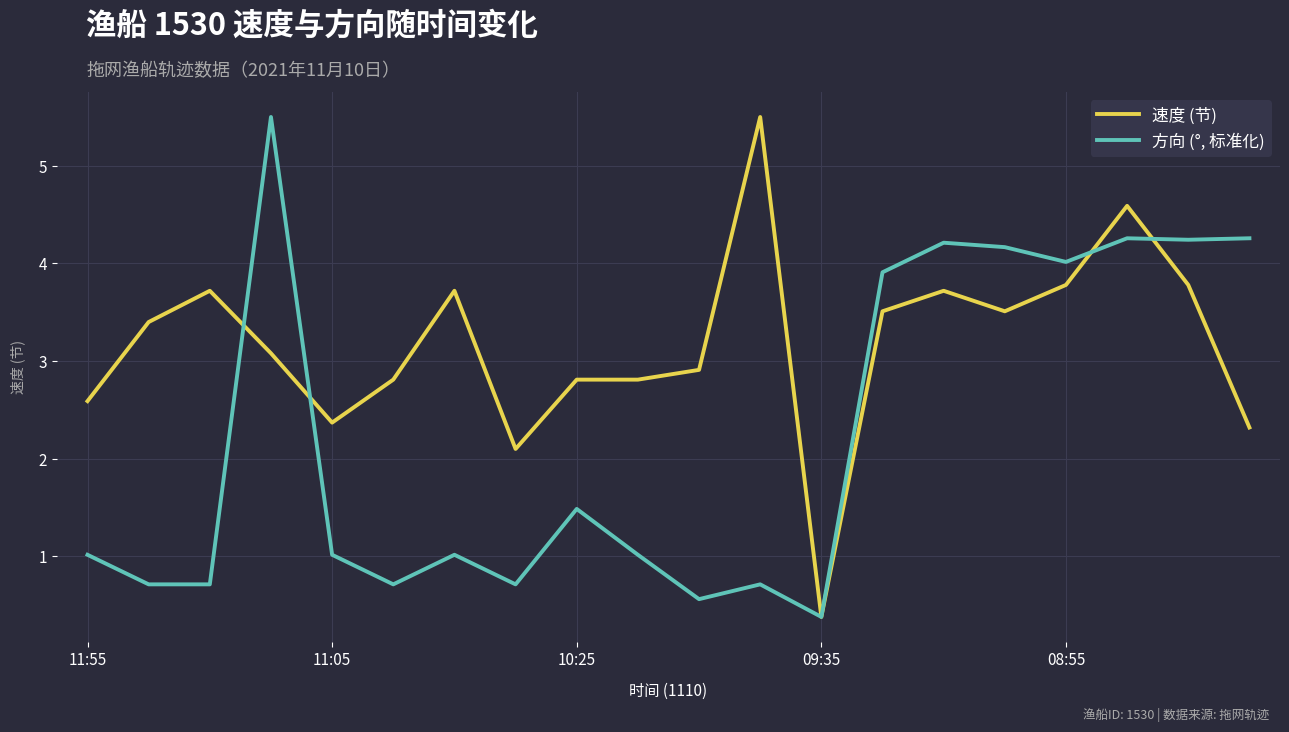

What is the difference between the maximum and minimum values in the 速度 (节) series?

5.1